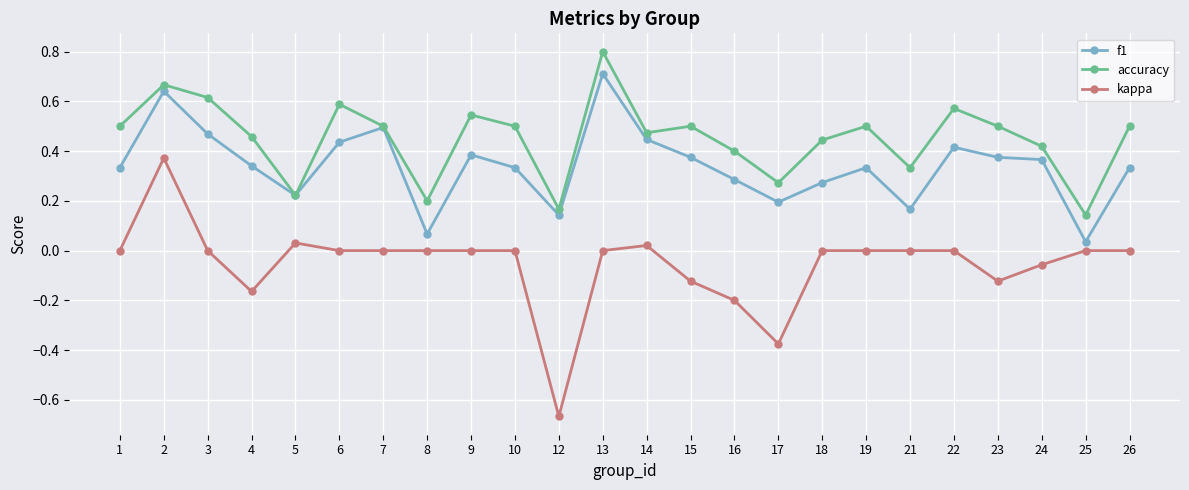

List the series in order of their overall mean, highest first.

accuracy, f1, kappa